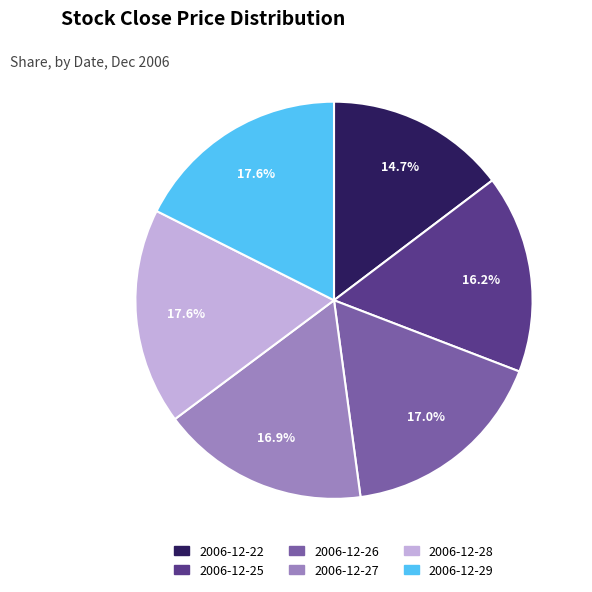

To the nearest percent, what is the average slice percentage?

17%